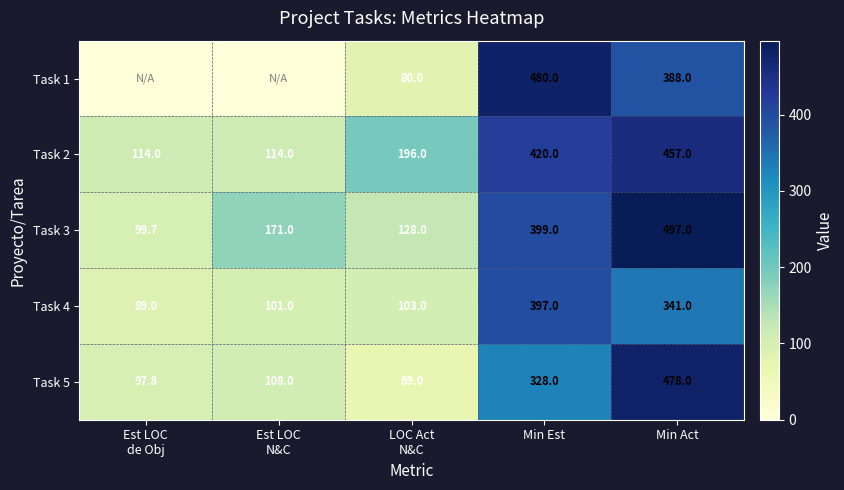

How many data points in Task 3 are less than 171?

2